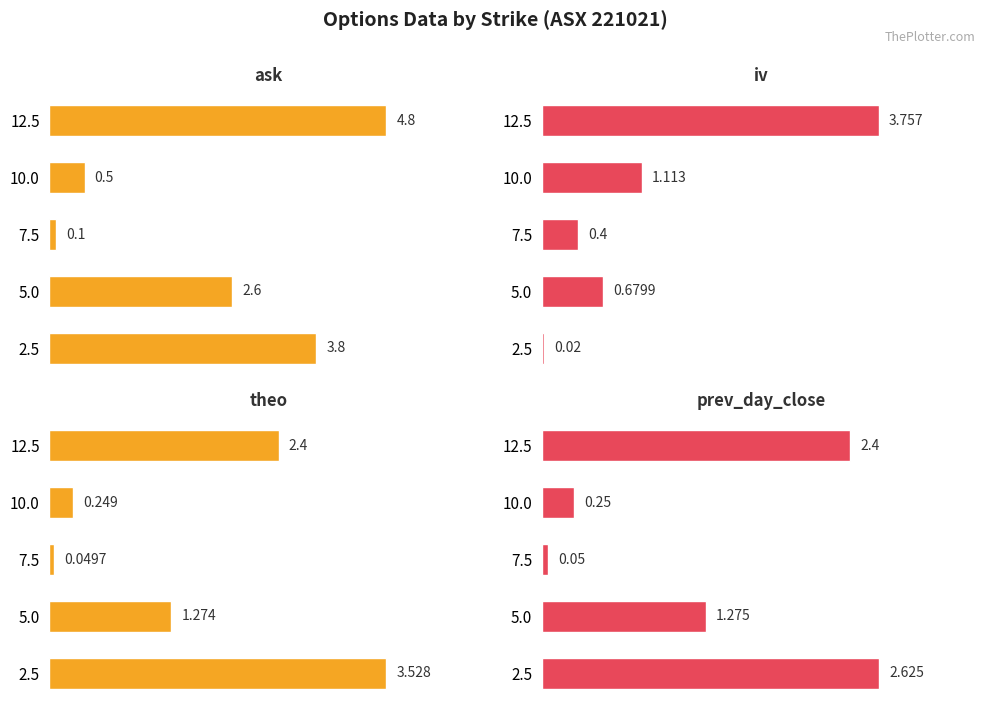

True or false: theo has a value of 0.4 at 3.

False